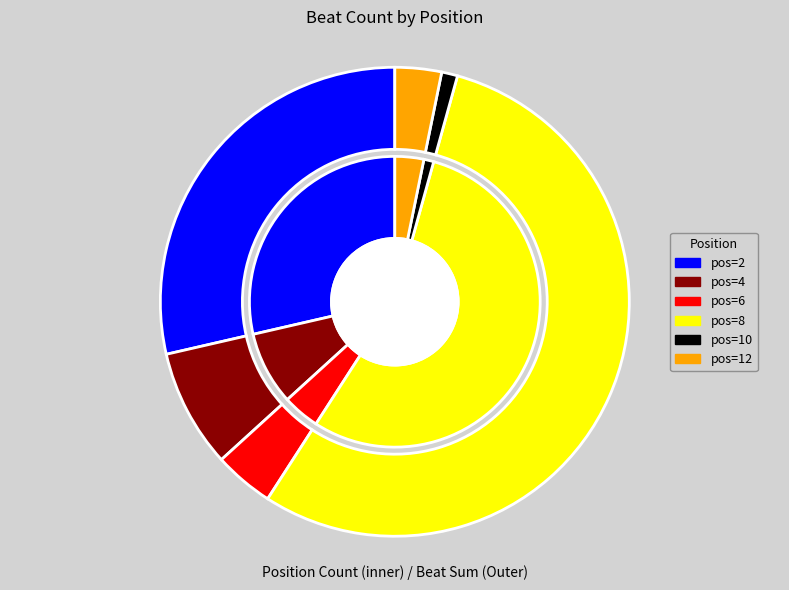

To the nearest percent, what percentage of the pie is 12?

3%